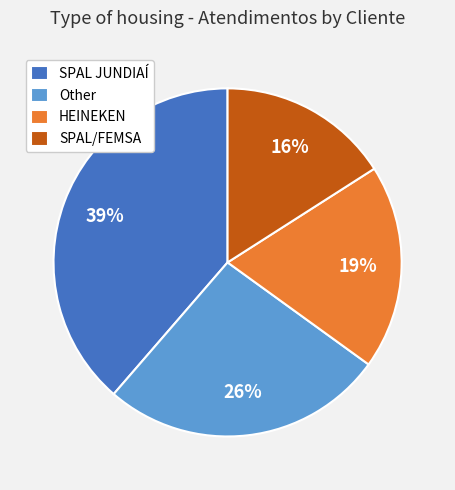

To the nearest percent, what is the average slice percentage?

25%